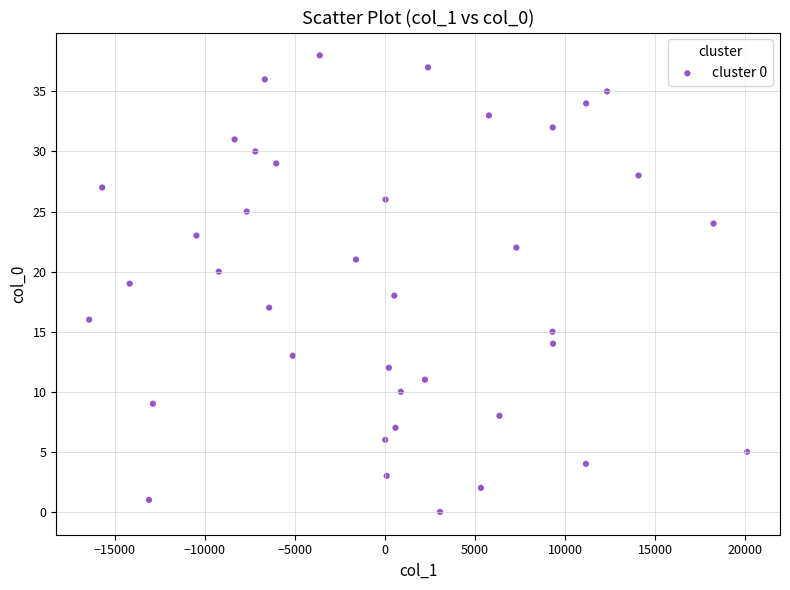

What is the range of Y values (max minus min)?

38